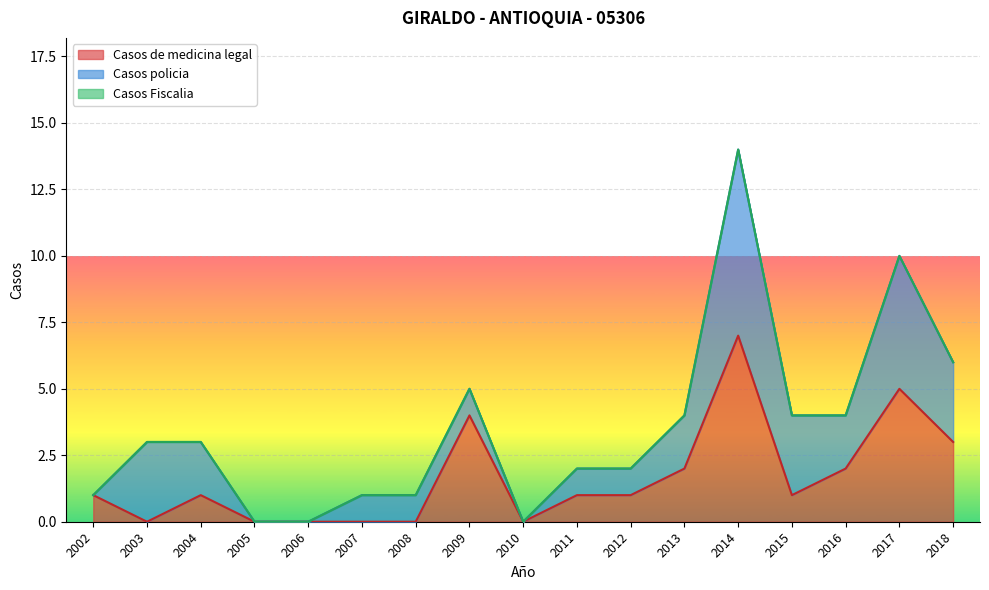

At which category does Casos policia reach its first local peak?

2003